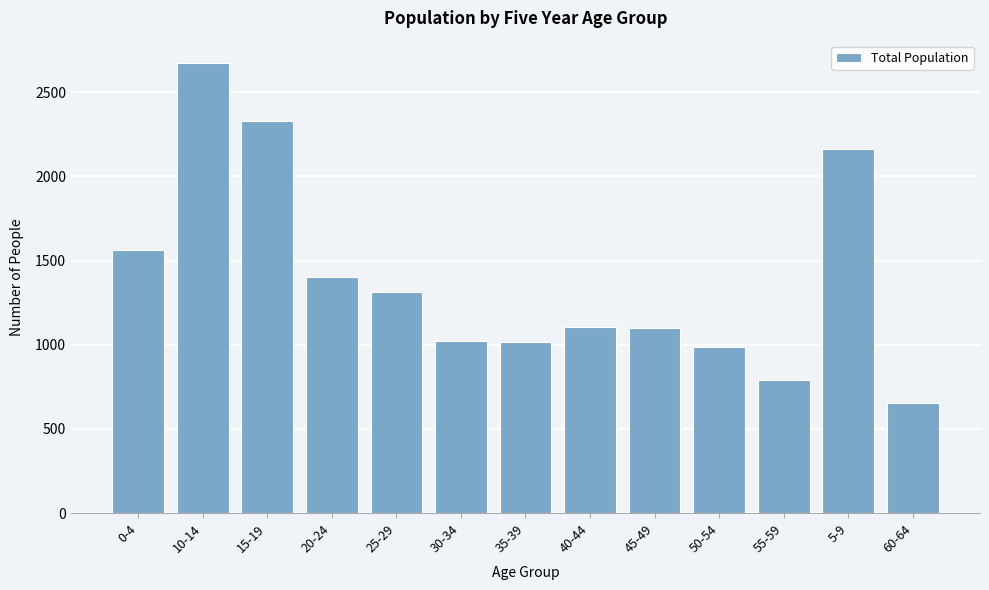

What is the smallest value displayed?

654